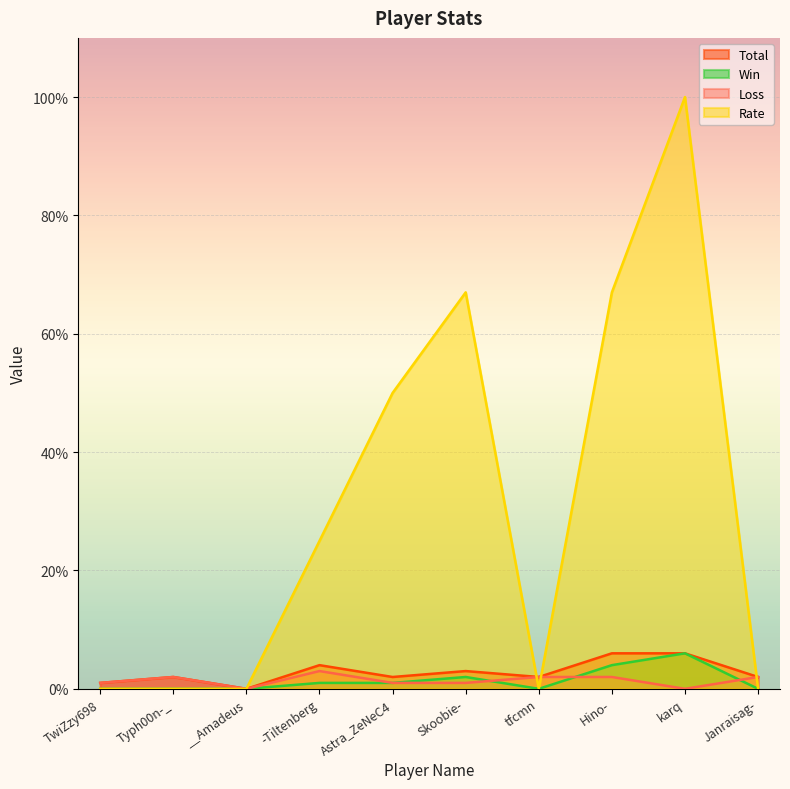

Reading right to left, what are all the values shown in this chart?

Total: Janraisag-=2	karq=6	Hino-=6	tfcmn=2	Skoobie-=3	Astra_ZeNeC4=2	-Tiltenberg=4	__Amadeus=0	Typh00n-_=2	TwiZzy698=1
Win: Janraisag-=0	karq=6	Hino-=4	tfcmn=0	Skoobie-=2	Astra_ZeNeC4=1	-Tiltenberg=1	__Amadeus=0	Typh00n-_=0	TwiZzy698=0
Loss: Janraisag-=2	karq=0	Hino-=2	tfcmn=2	Skoobie-=1	Astra_ZeNeC4=1	-Tiltenberg=3	__Amadeus=0	Typh00n-_=2	TwiZzy698=1
Rate: Janraisag-=0	karq=100	Hino-=67	tfcmn=0	Skoobie-=67	Astra_ZeNeC4=50	-Tiltenberg=25	__Amadeus=0	Typh00n-_=0	TwiZzy698=0